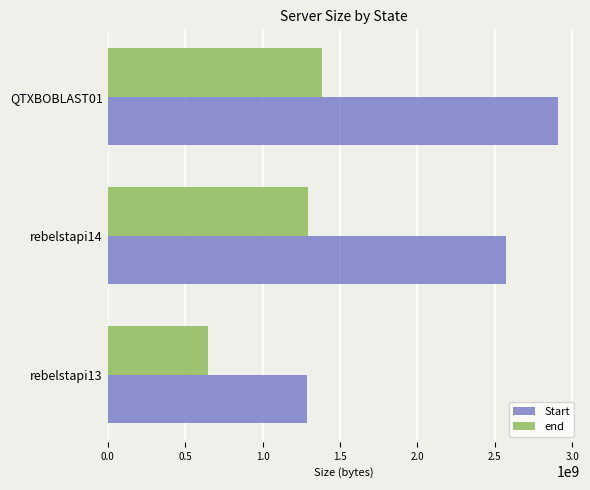

Count the Start values in the range 1284777991 to 2904637697.

3